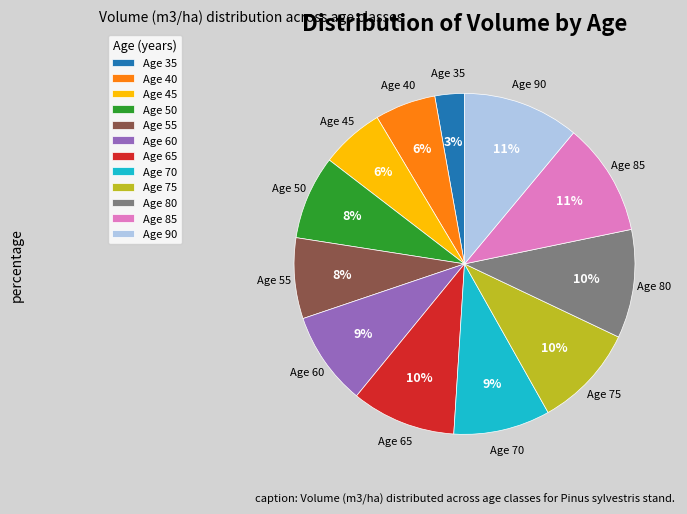

Is there any slice that represents more than half of the pie?

No